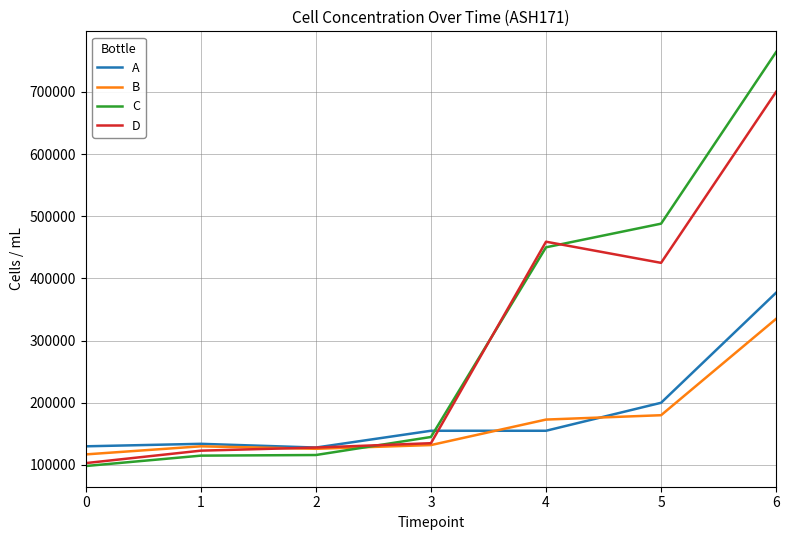

List the series in order of their peak value, lowest first.

B, A, D, C